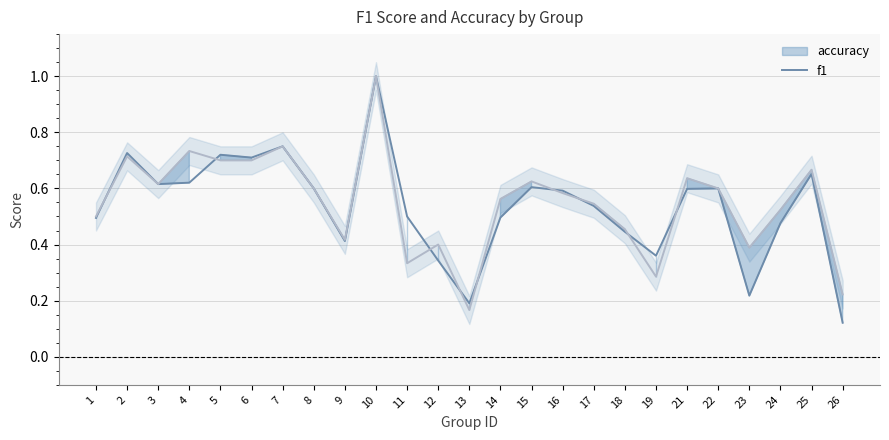

Count the values in the range 0 to 1.

25